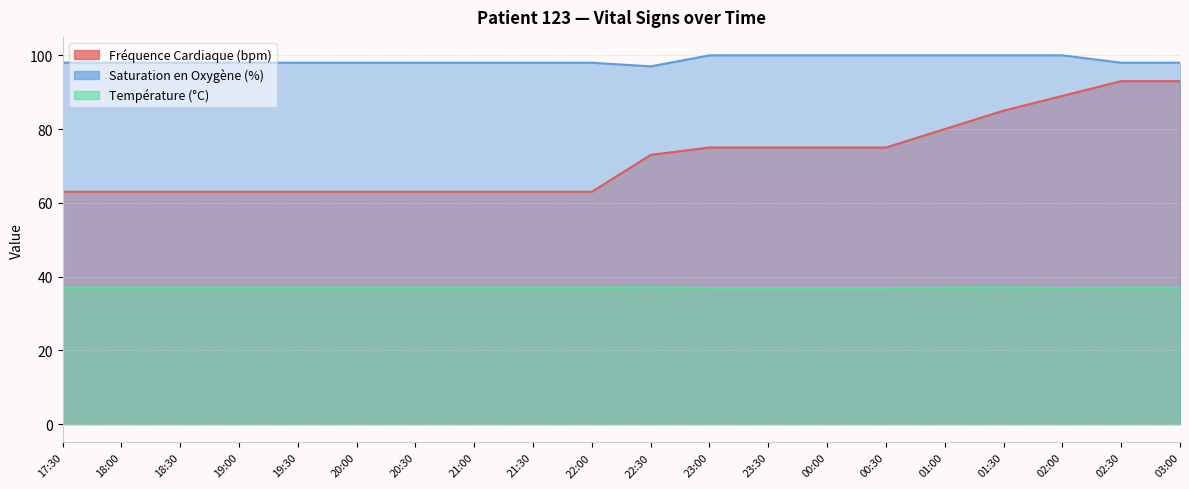

At which category is the sum across all series the highest?

02:30